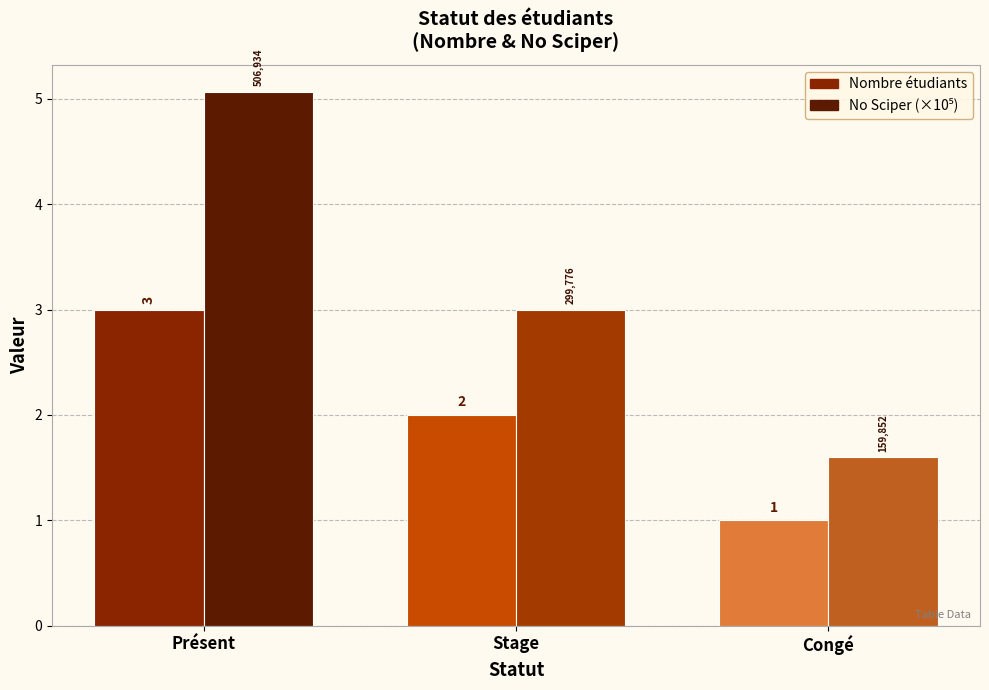

At which category is the sum across all series the highest?

Présent